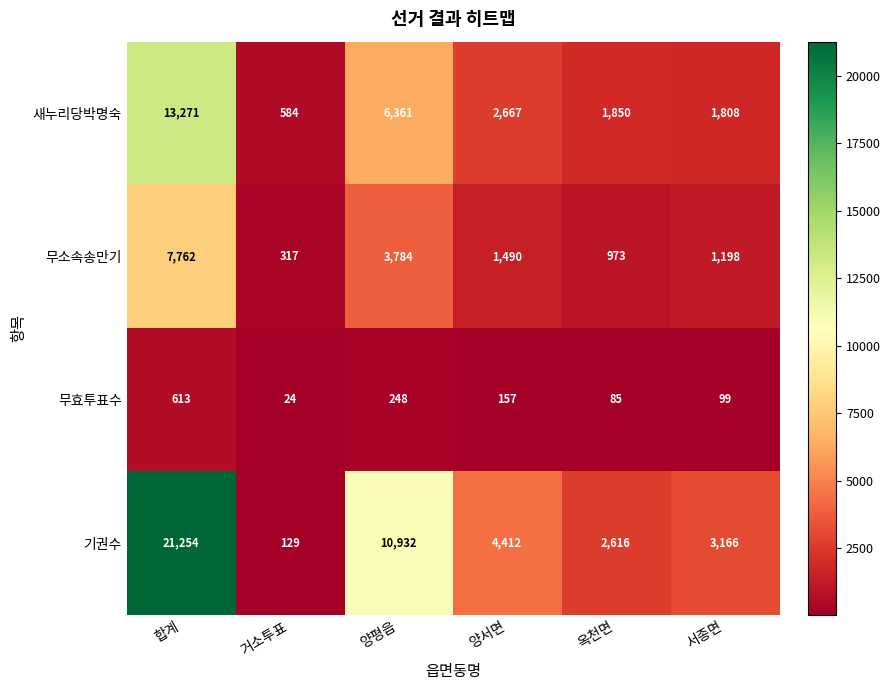

Which series changed the most between 옥천면 and 서종면?

기권수